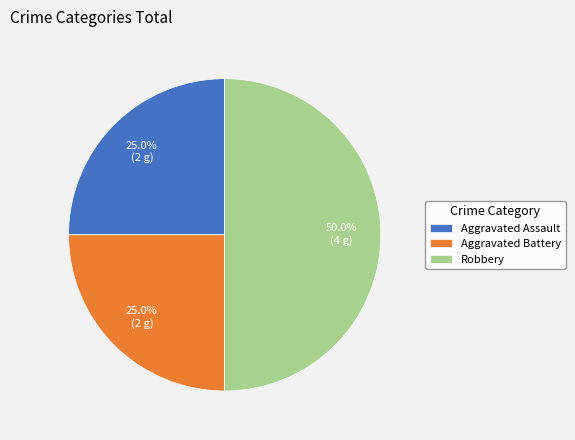

The Aggravated Assault slice represents 19% of the pie. True or false?

False